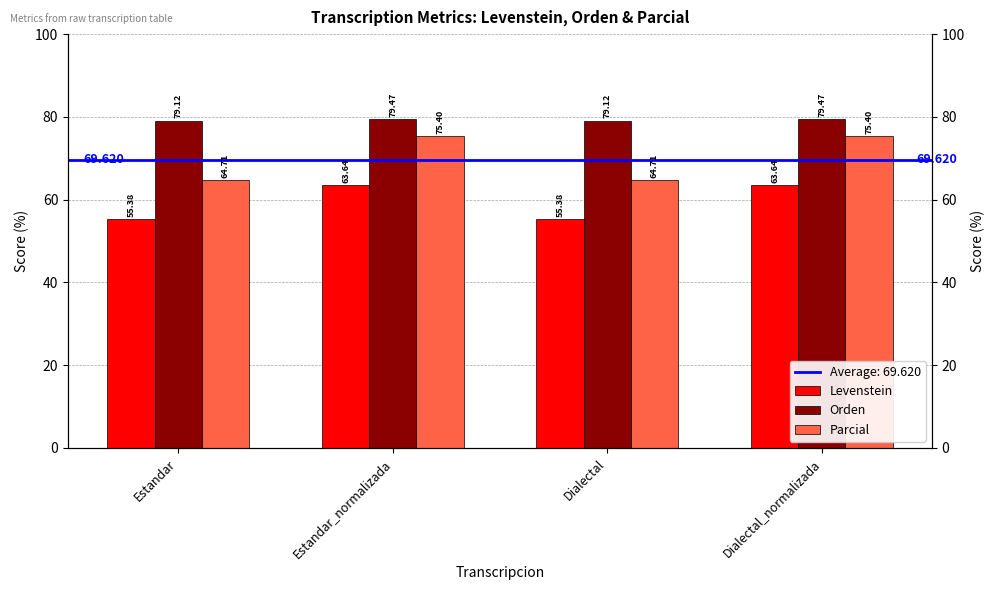

What is the label of the 4th bar from the left?

Dialectal_normalizada